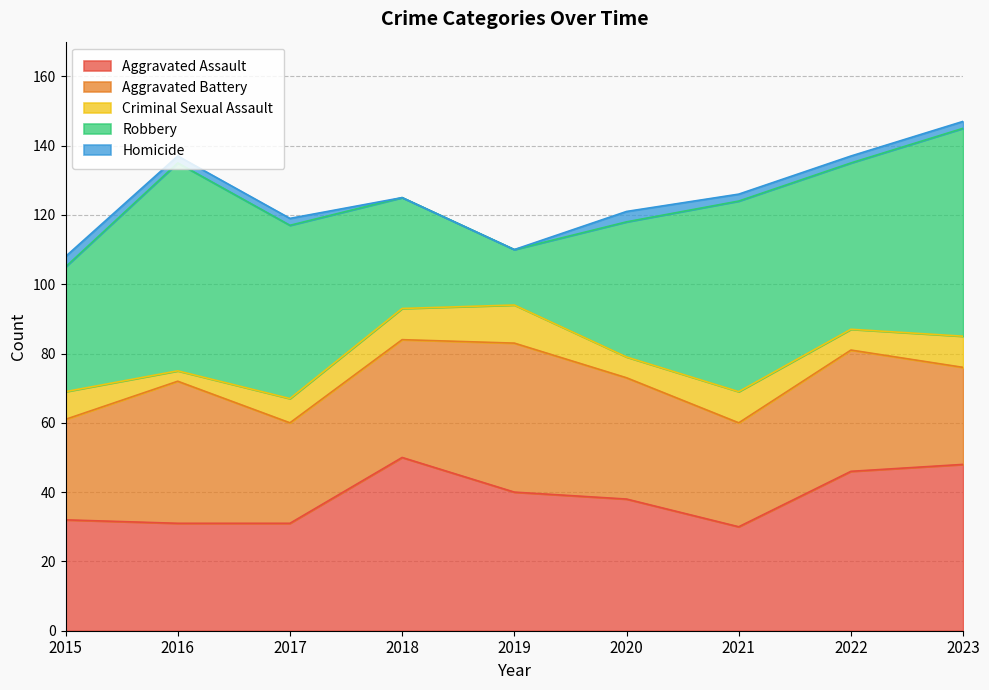

What is the approximate value of Criminal Sexual Assault at 2015?

8